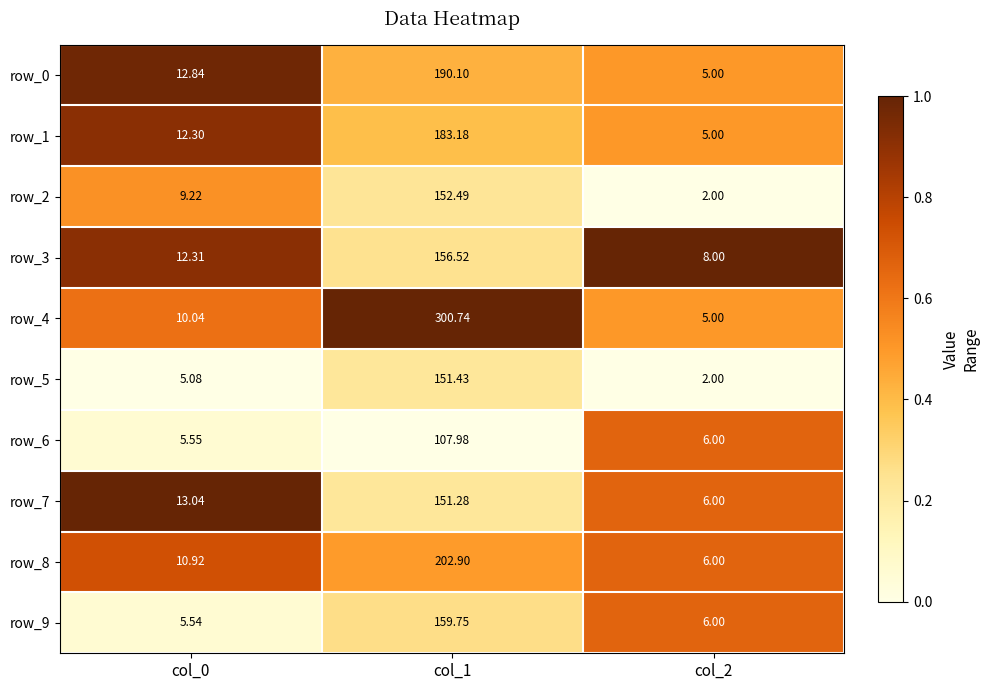

True or false: row_7 has a value of 0.9 at col_2.

False